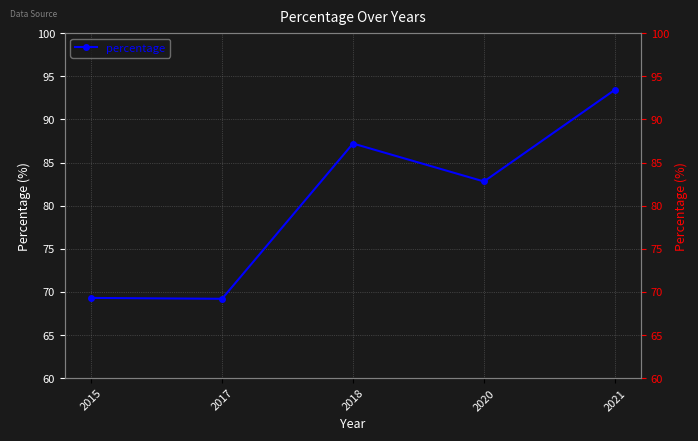

How many data points are less than 82?

2